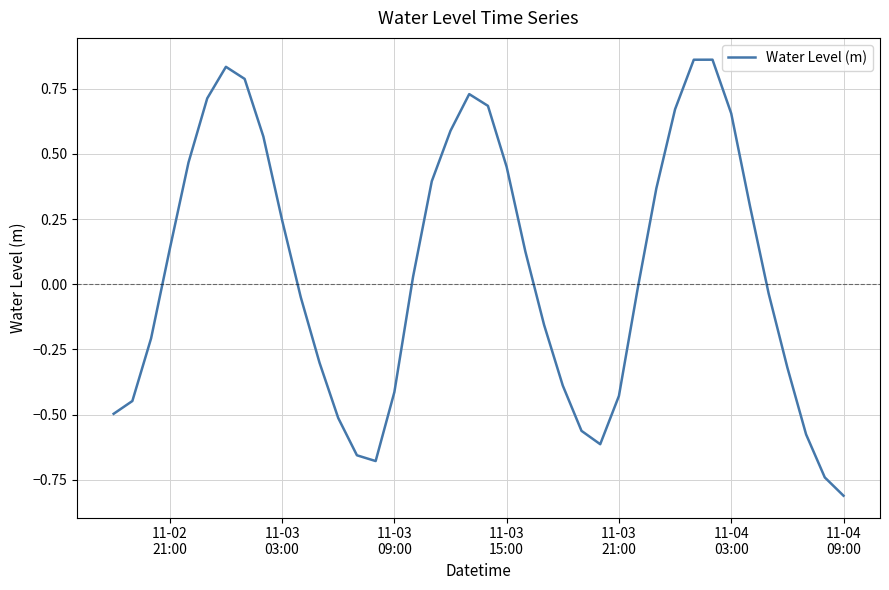

What is the difference between the maximum and minimum values?

1.7